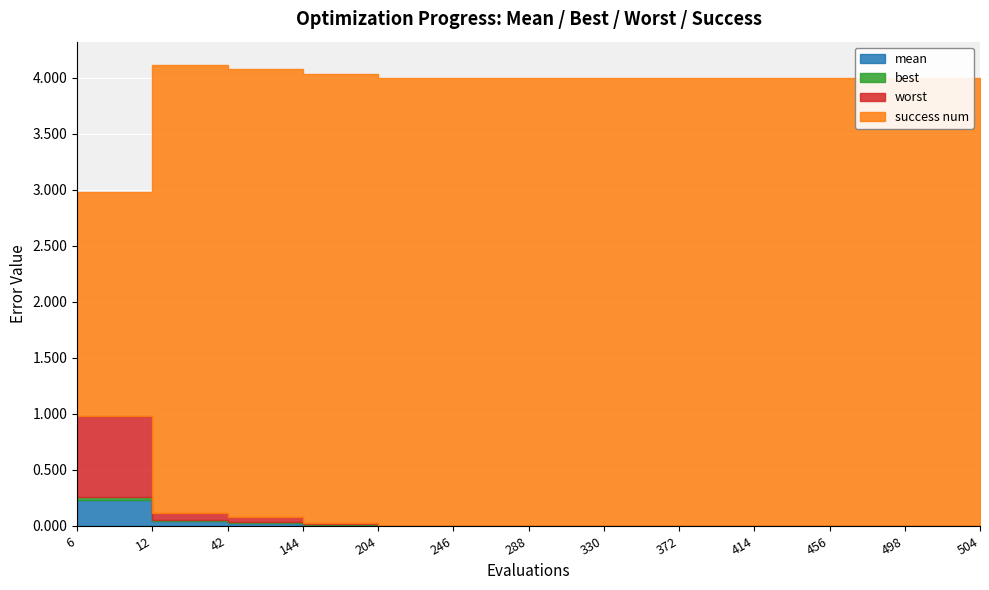

Which series has the largest total across all categories?

success num